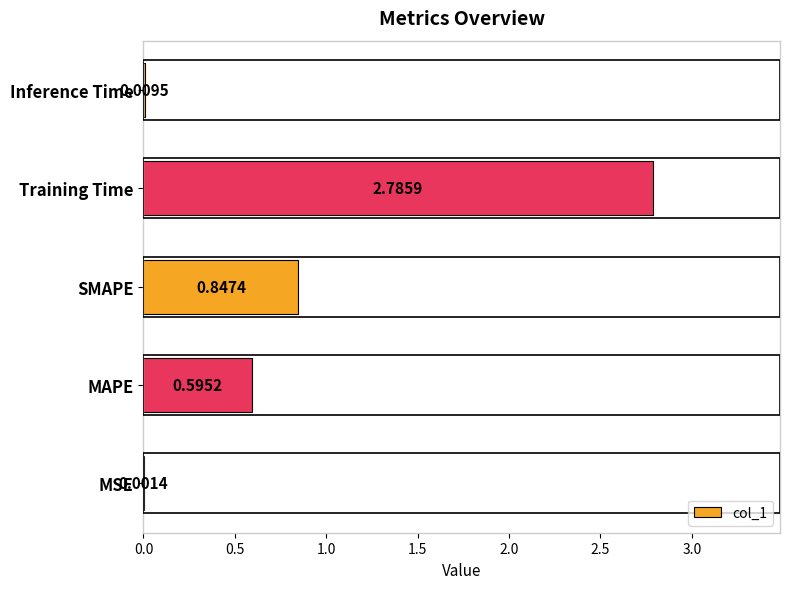

At which label is the value closest to 1?

SMAPE